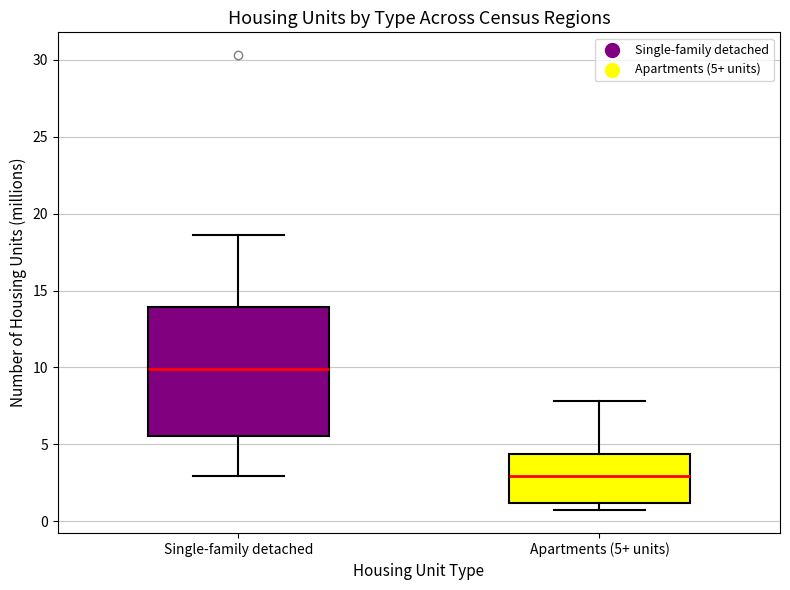

Where does the median line of the box for Apartments (5+ units) sit on the y-axis? The values are not printed on the chart, so give them approximately, as read against the axis.

3.0